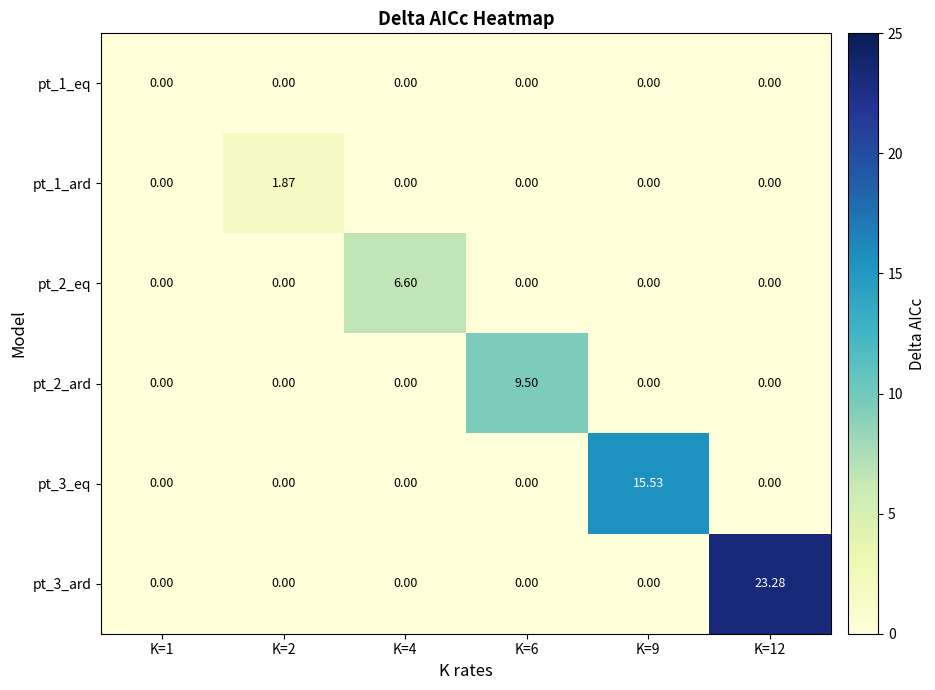

Reading left to right, list all the values displayed in this chart.

pt_1_eq: K=1=0.0	K=2=0.0	K=4=0.0	K=6=0.0	K=9=0.0	K=12=0.0
pt_1_ard: K=1=0.0	K=2=1.9	K=4=0.0	K=6=0.0	K=9=0.0	K=12=0.0
pt_2_eq: K=1=0.0	K=2=0.0	K=4=6.6	K=6=0.0	K=9=0.0	K=12=0.0
pt_2_ard: K=1=0.0	K=2=0.0	K=4=0.0	K=6=9.5	K=9=0.0	K=12=0.0
pt_3_eq: K=1=0.0	K=2=0.0	K=4=0.0	K=6=0.0	K=9=15.5	K=12=0.0
pt_3_ard: K=1=0.0	K=2=0.0	K=4=0.0	K=6=0.0	K=9=0.0	K=12=23.3